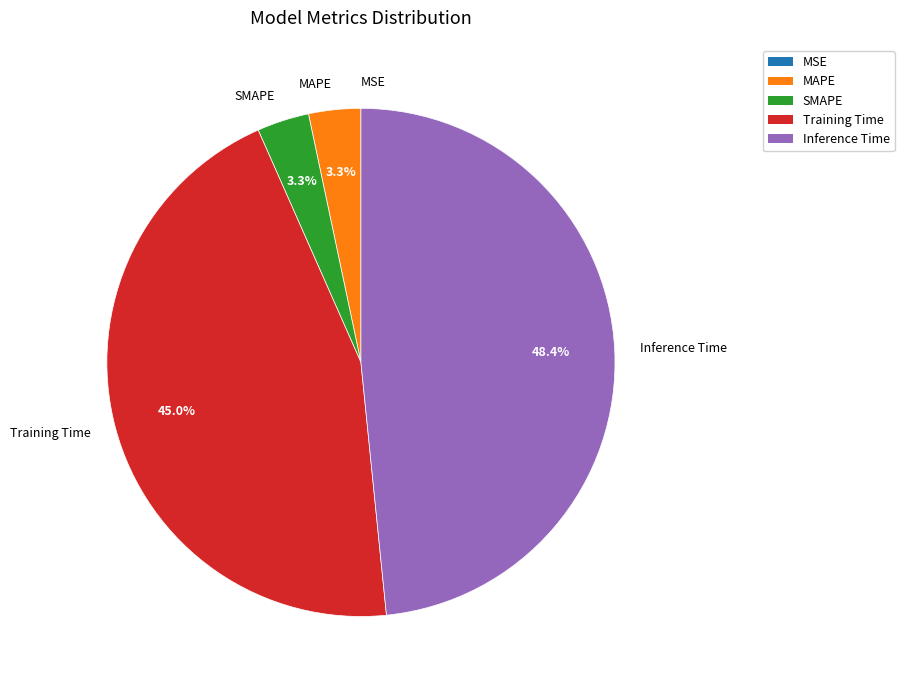

Which has a higher value, Training Time or SMAPE?

Training Time